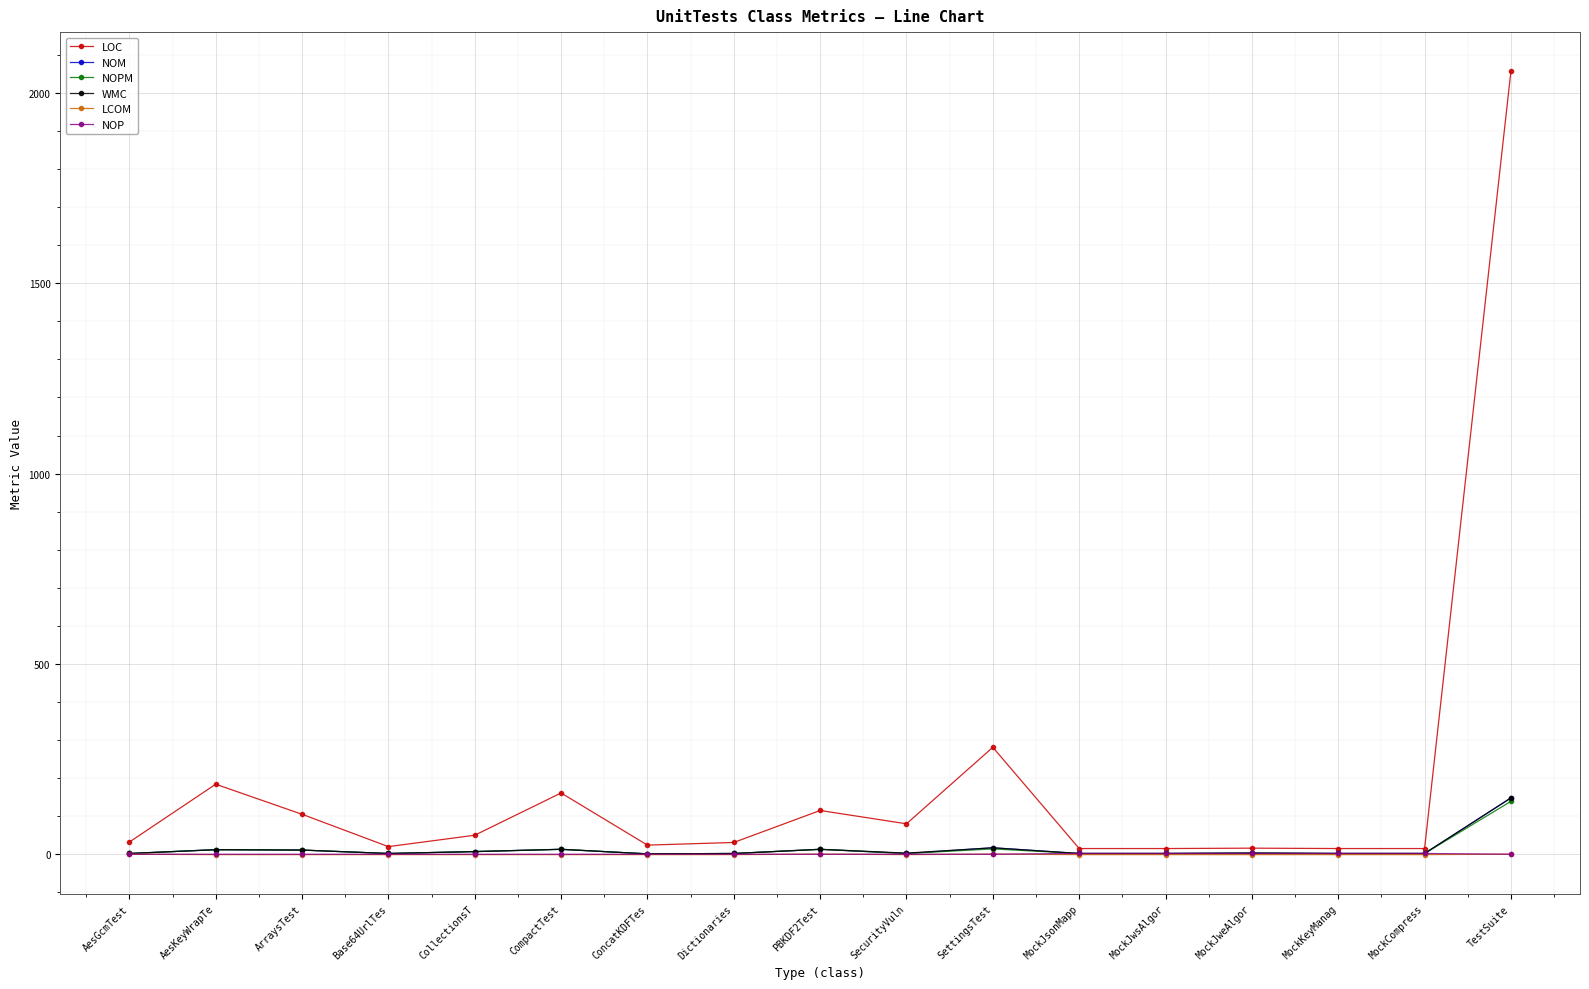

The value of NOP at PBKDF2Test is 0.0. True or false?

True